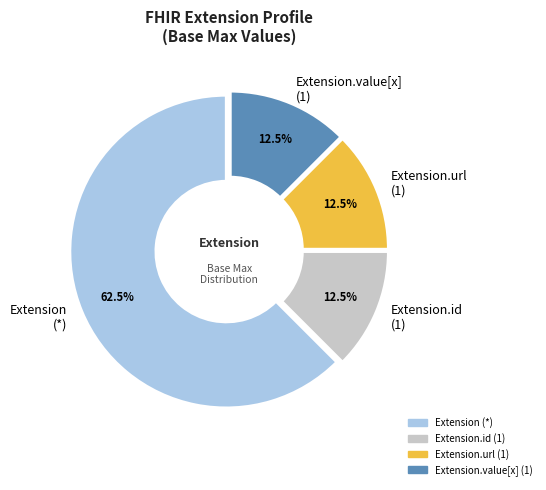

What is the majority slice?

Extension (*)